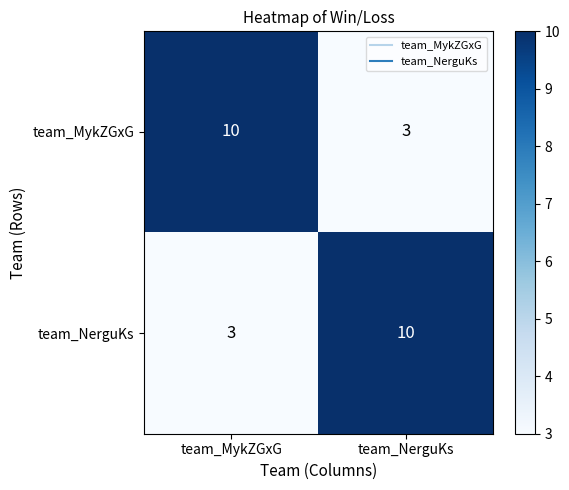

At team_NerguKs, list the series in order from largest to smallest.

team_NerguKs, team_MykZGxG